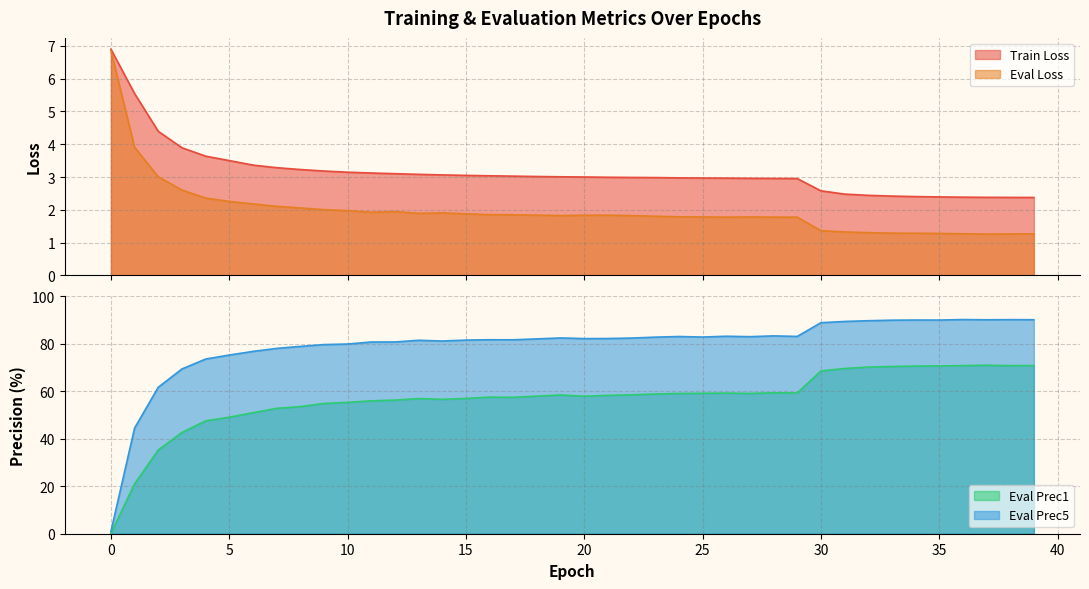

Rank the series at 30 from highest to lowest value.

eval_prec5, eval_prec1, train_loss, eval_loss